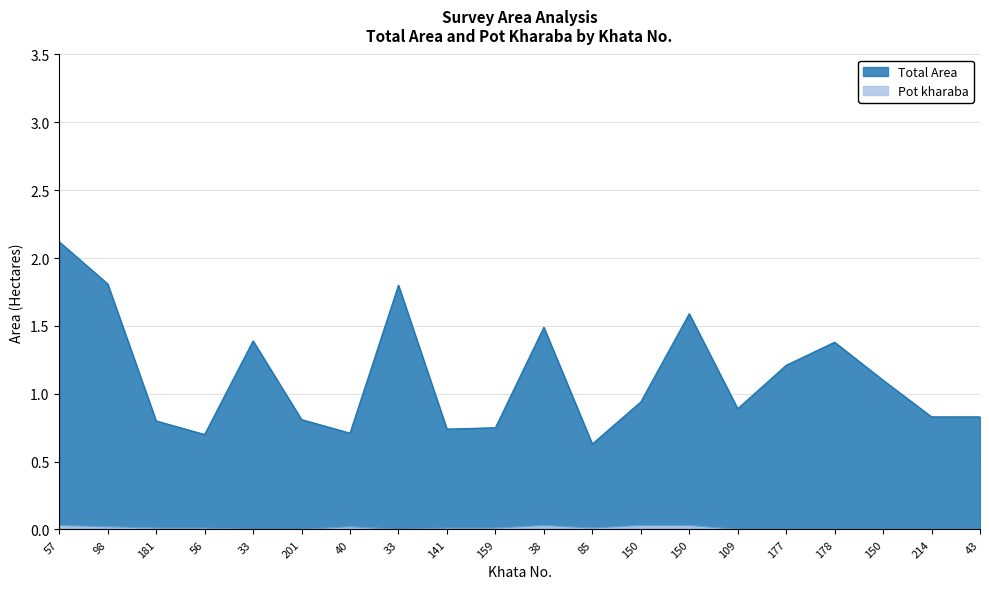

At which category does Pot kharaba reach its first local peak?

40